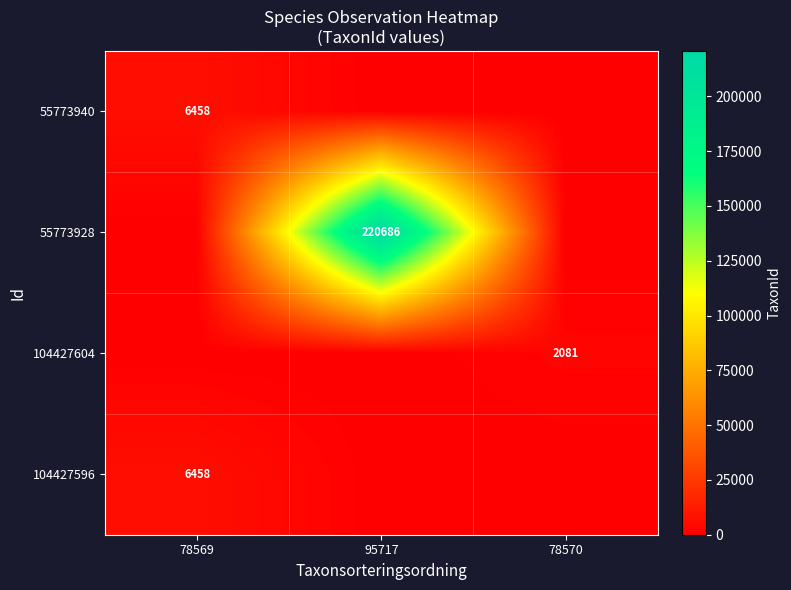

The value of 55773928 at 95717 is 220686. True or false?

True